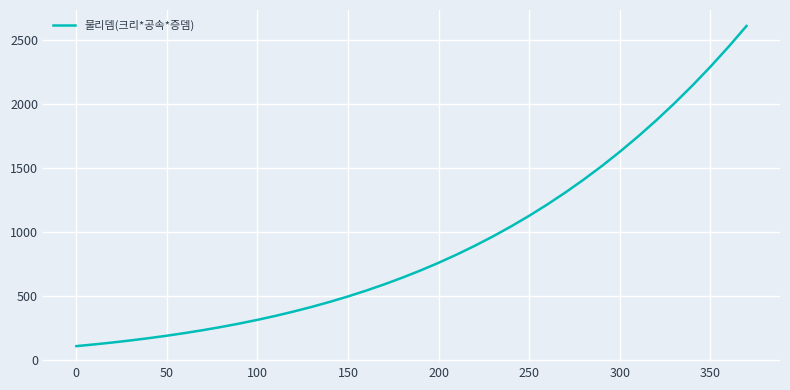

What is the minimum value shown in the chart?

110.0